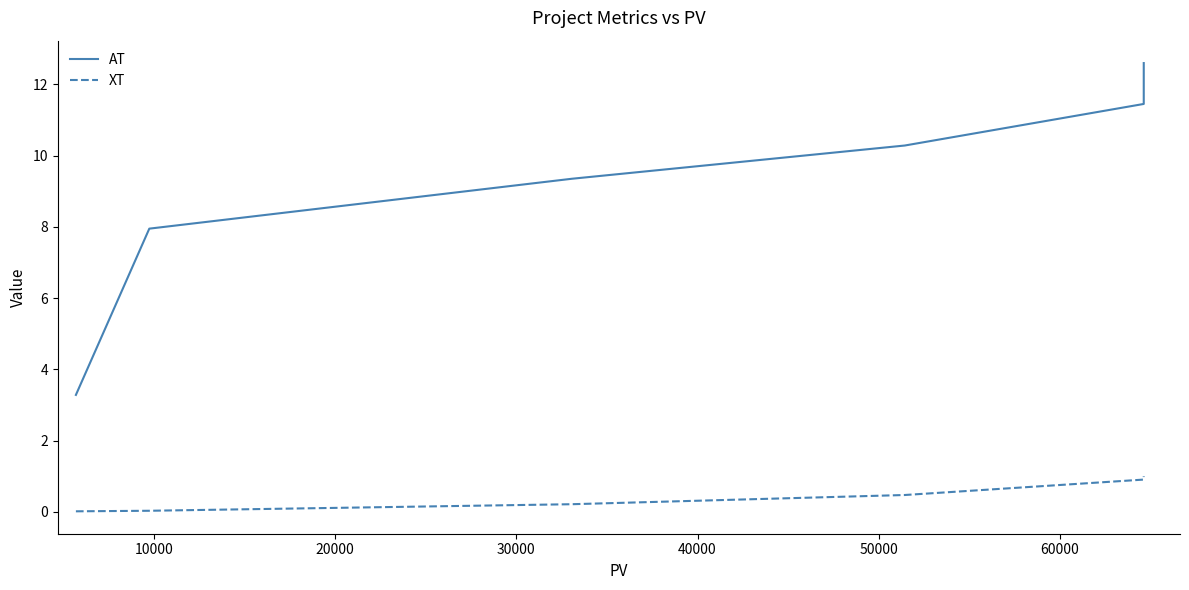

Which series has the largest range (max minus min)?

AT